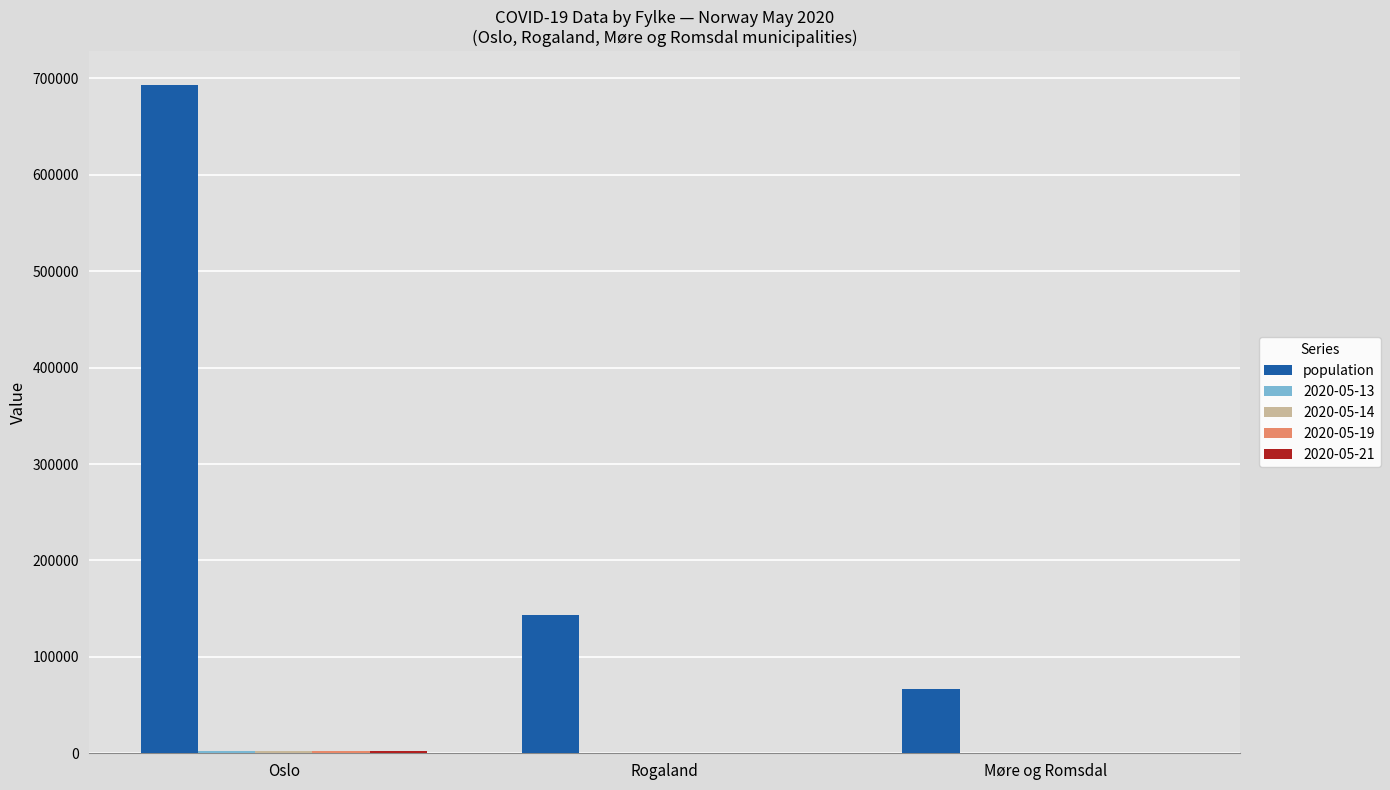

What is the sum of all population values?

903326